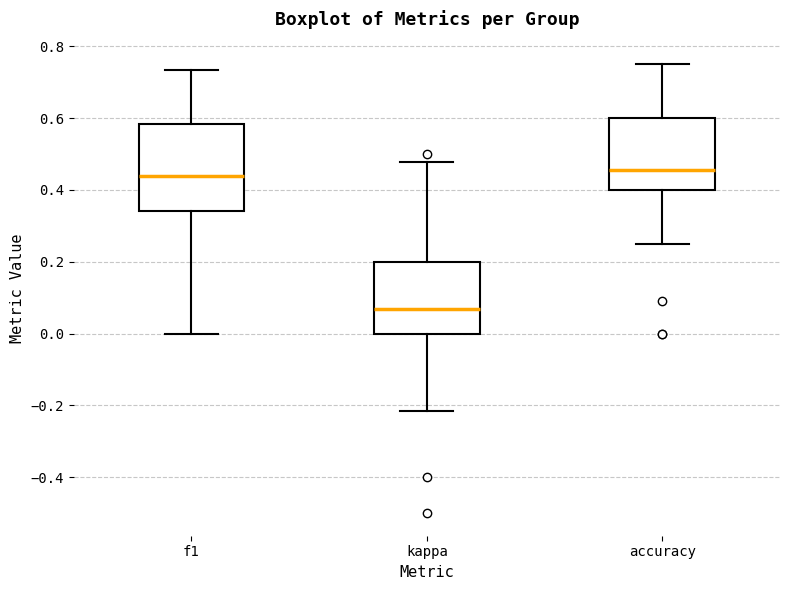

Which box's median line is the lowest?

kappa